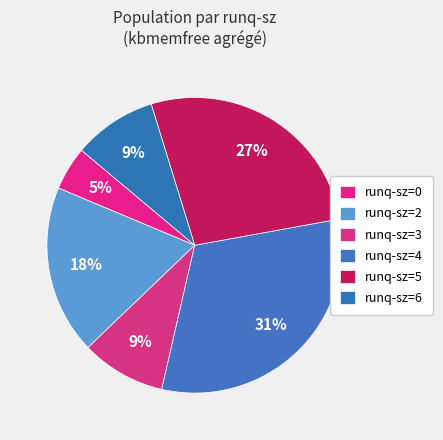

How many slices are in this pie chart?

6